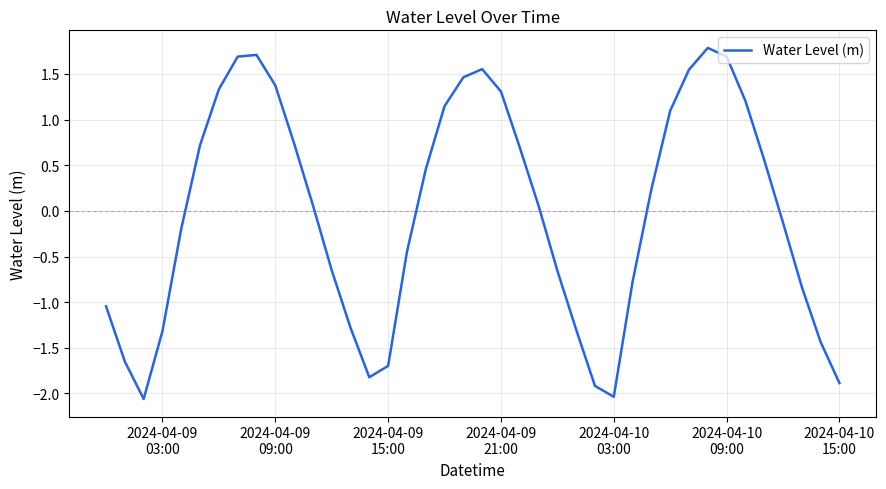

What is the minimum value shown in the chart?

-2.1